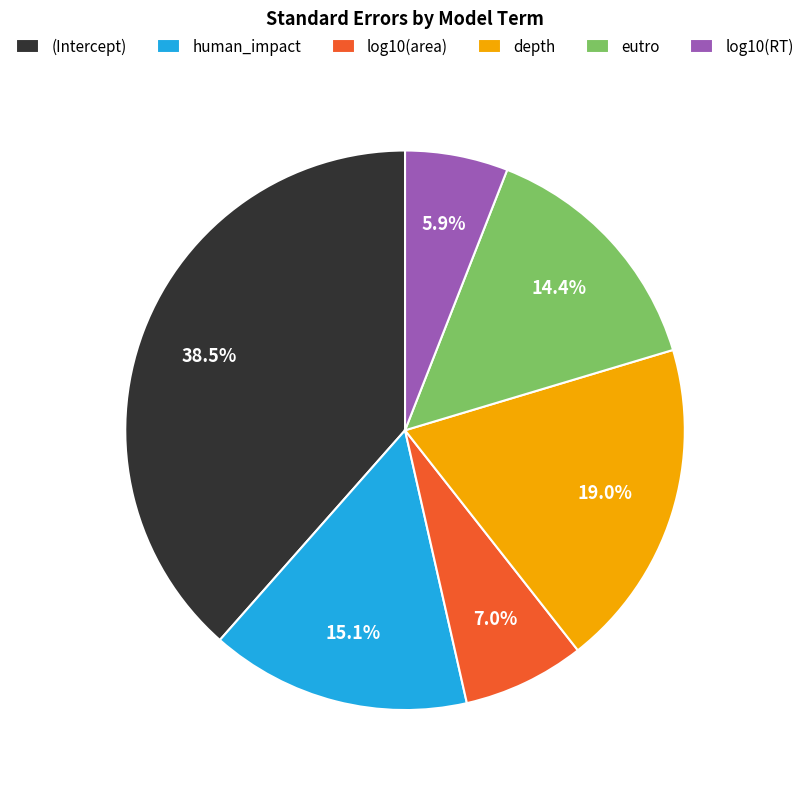

Combined, do log10(RT) and human_impact account for over 50%?

No